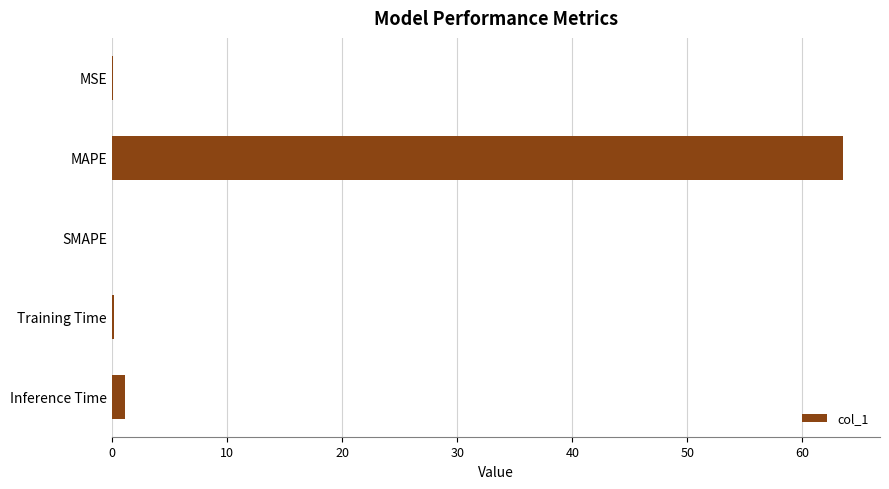

What is the sum of all values?

65.0